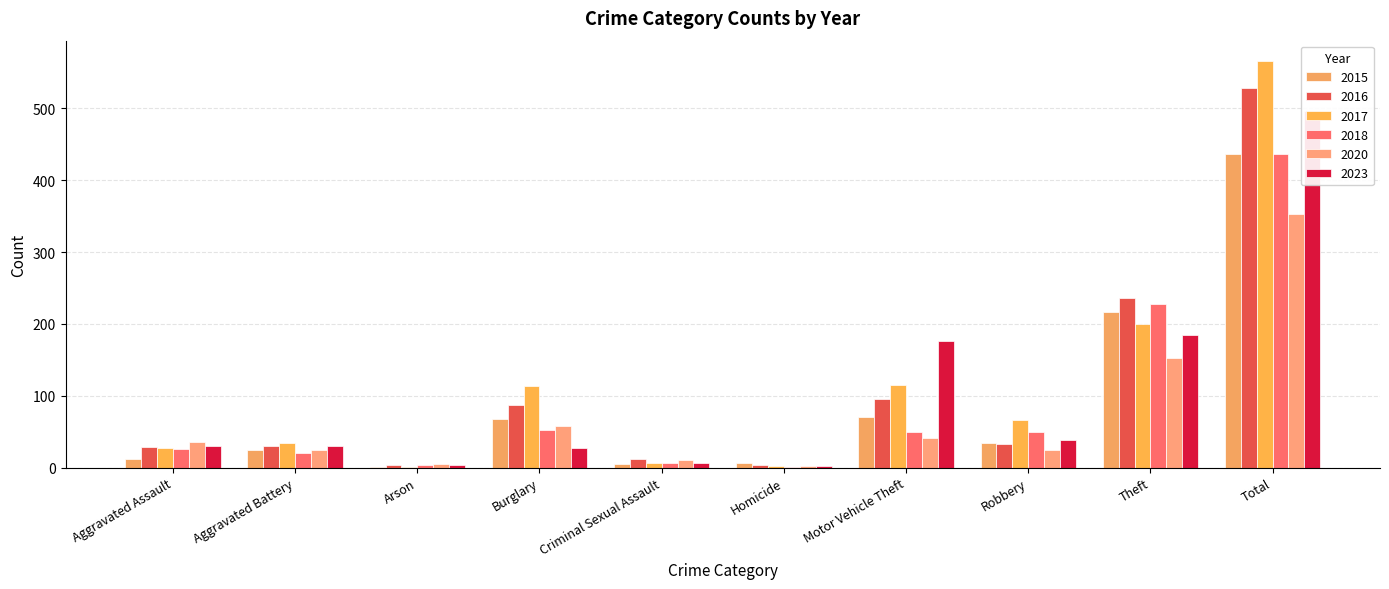

What is the value of the 2018 bar at the 4th from the left?

52